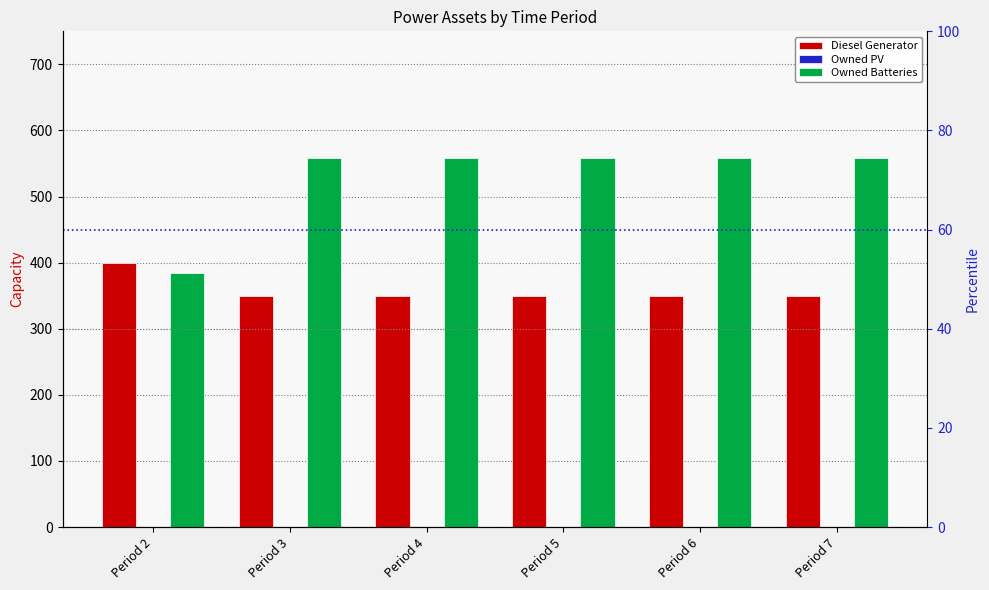

What is the difference between the maximum and minimum values in the Owned Batteries series?

174